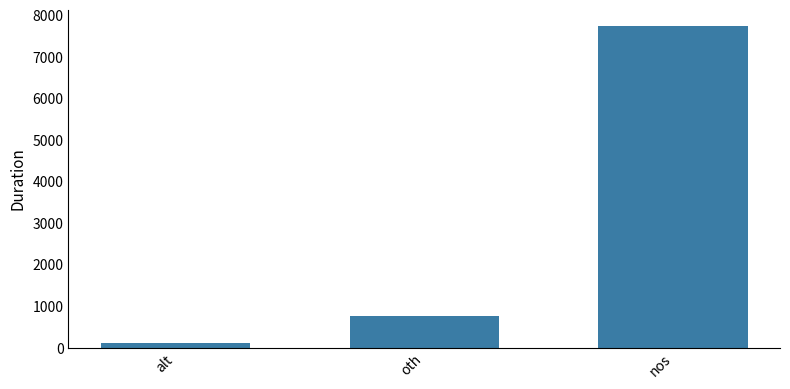

What position from the right is oth?

2